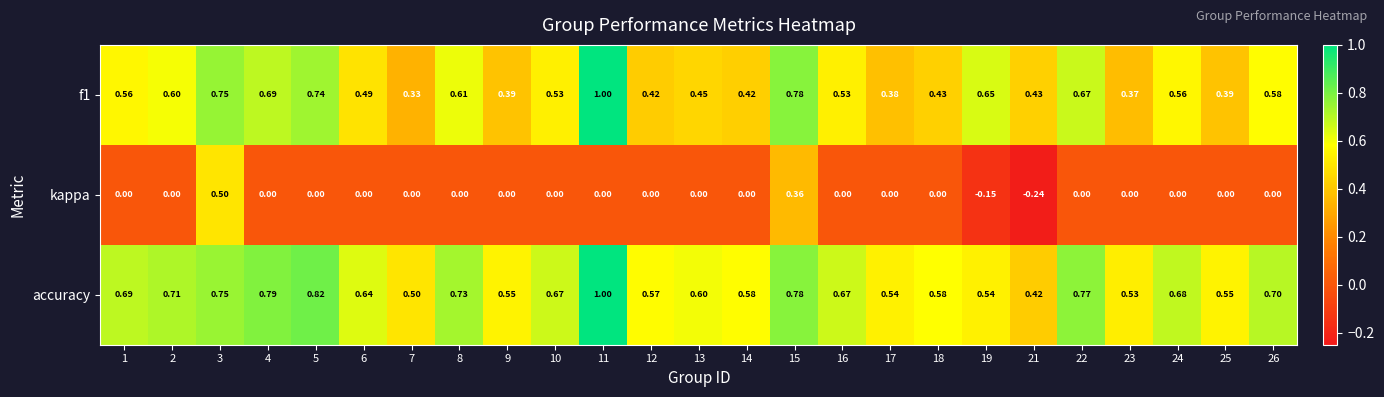

Which series has the largest range (max minus min)?

kappa